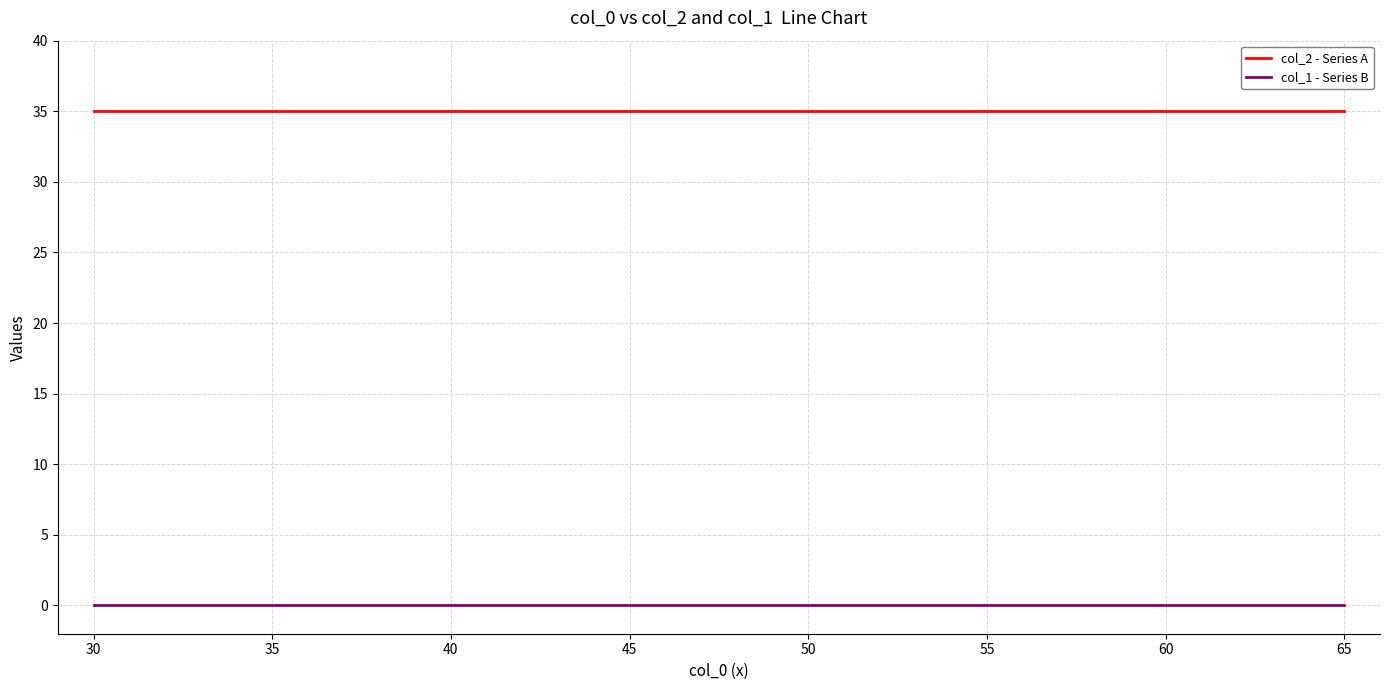

Is this an area chart (filled region under the line)?

No